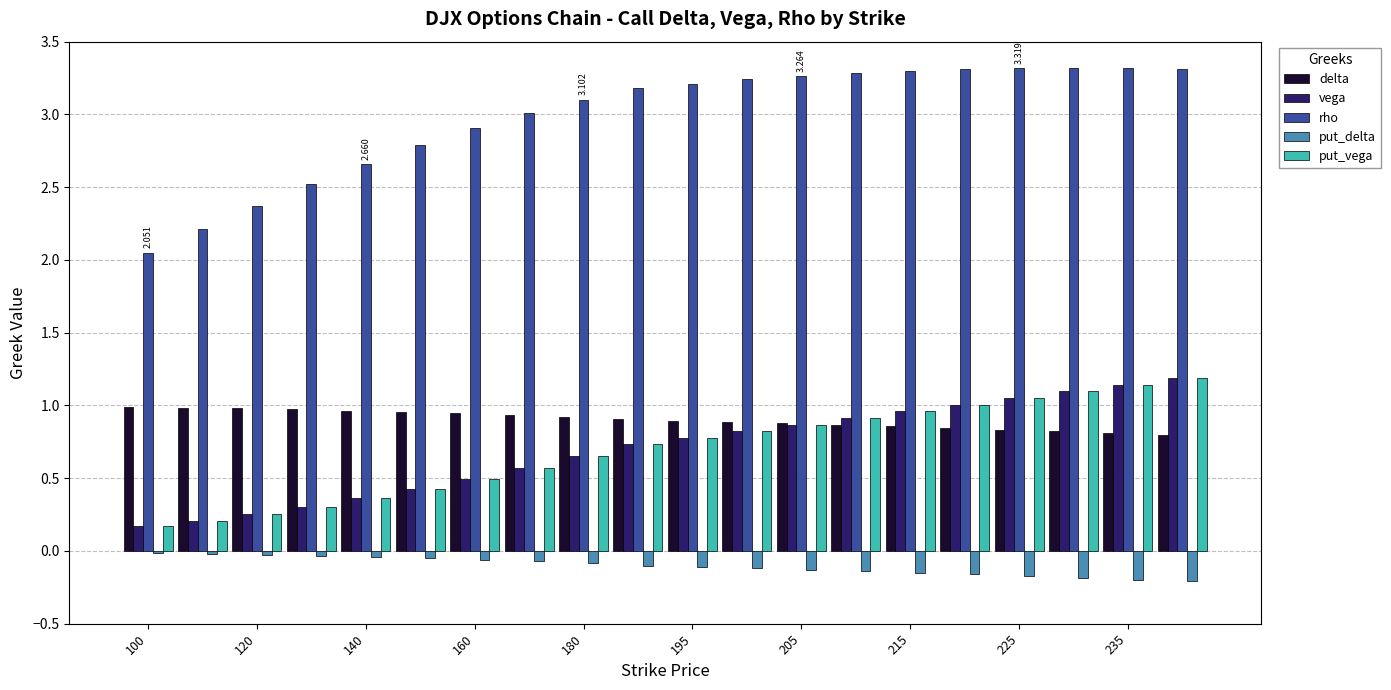

What are all the series names shown in the legend?

delta, vega, rho, put_delta, put_vega